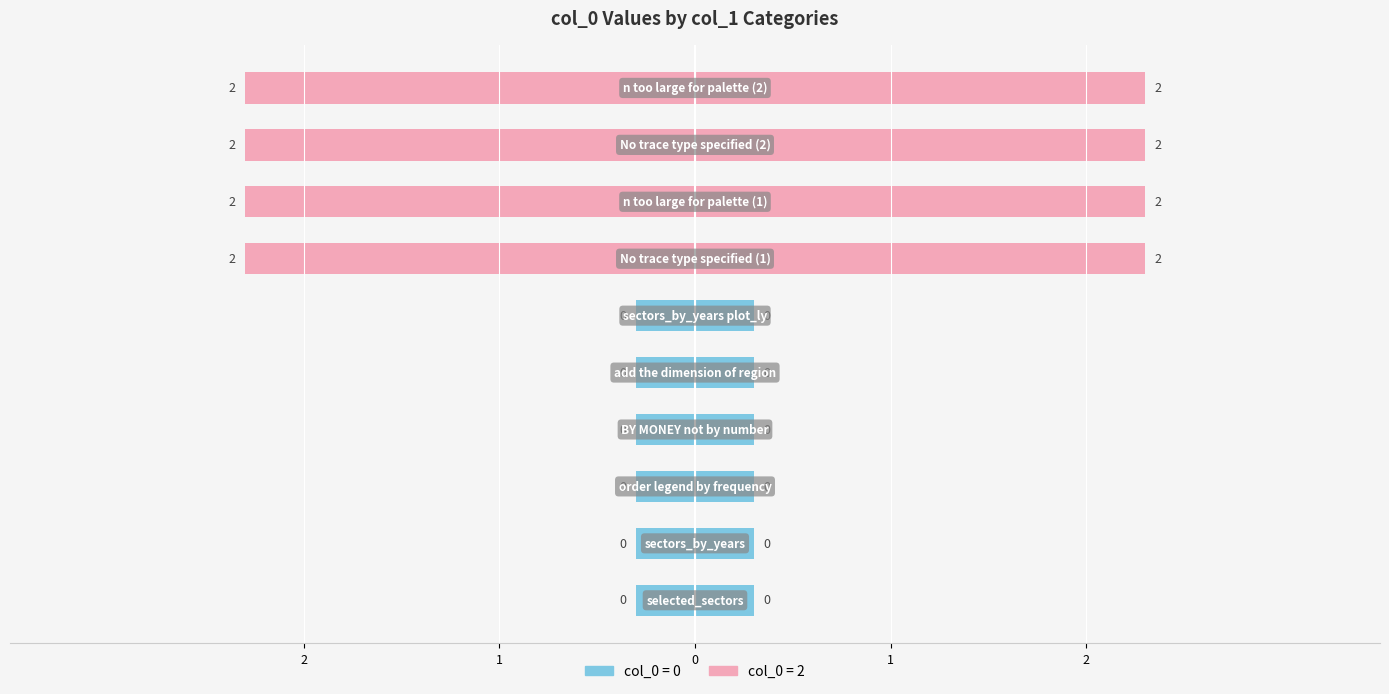

The value at n too large for palette (1) is 2. True or false?

True